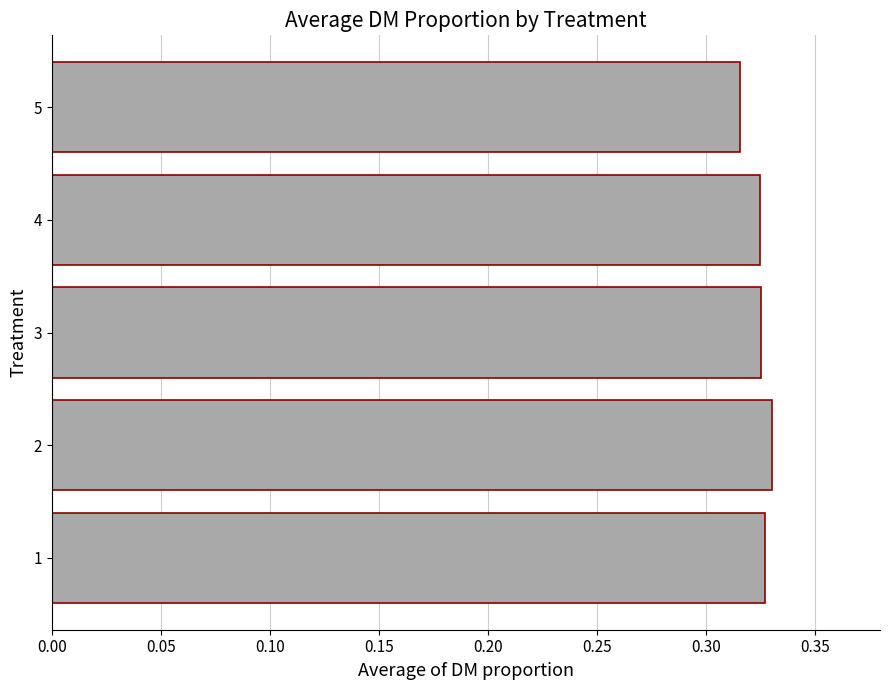

What is the sum of all values?

1.6